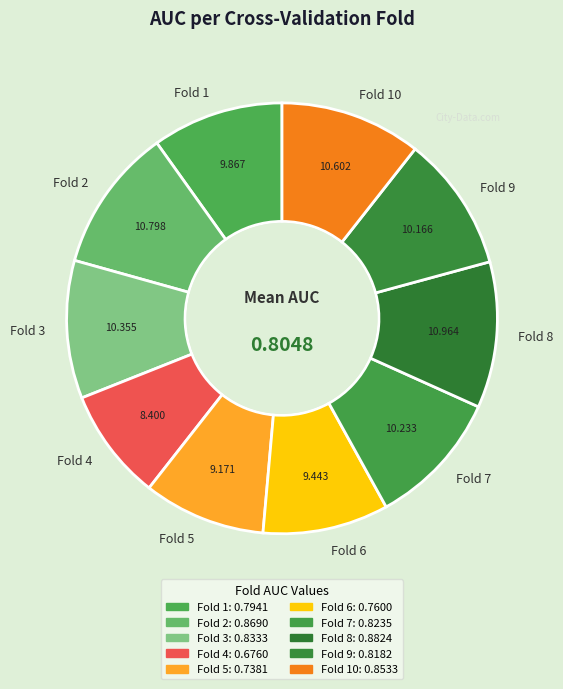

Is it true that Fold 2 is 11% of the pie?

True